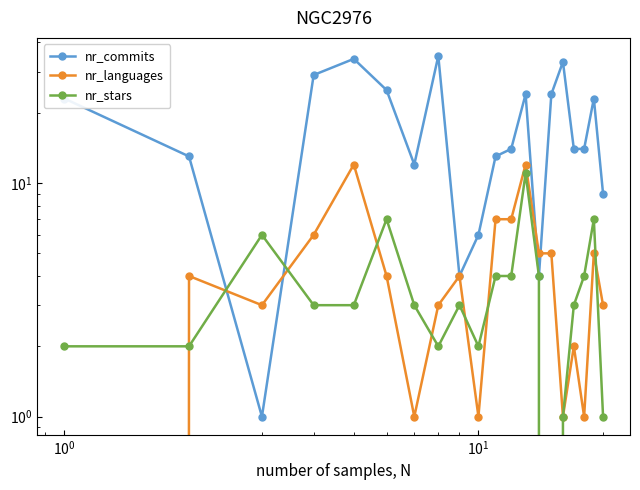

The value of nr_stars at 19 is 0. True or false?

False